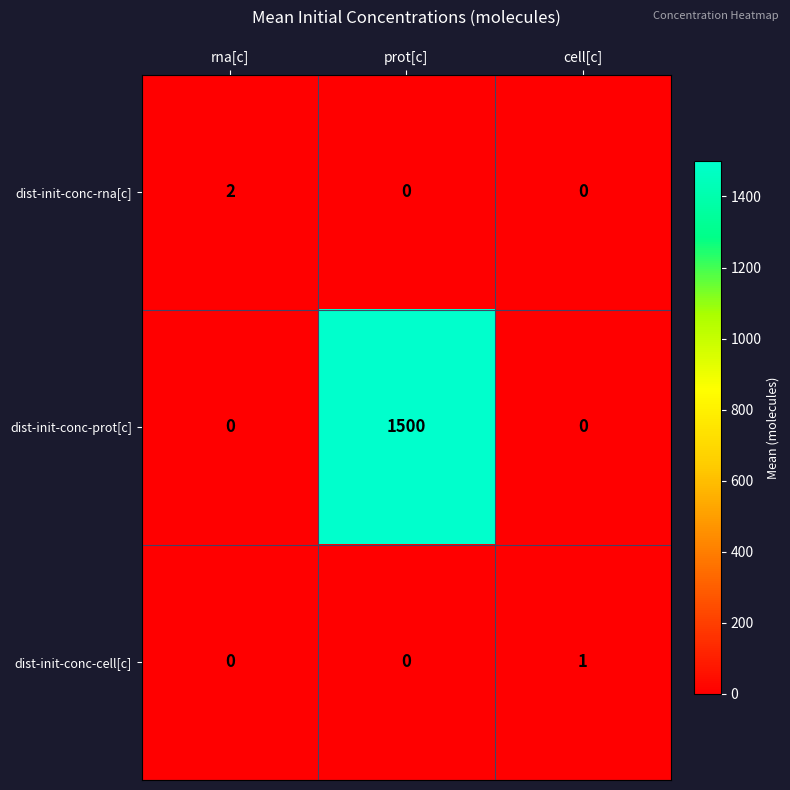

Reading left to right, what are all the values shown in this chart?

dist-init-conc-rna[c]: 2	0	0
dist-init-conc-prot[c]: 0	1500	0
dist-init-conc-cell[c]: 0	0	1